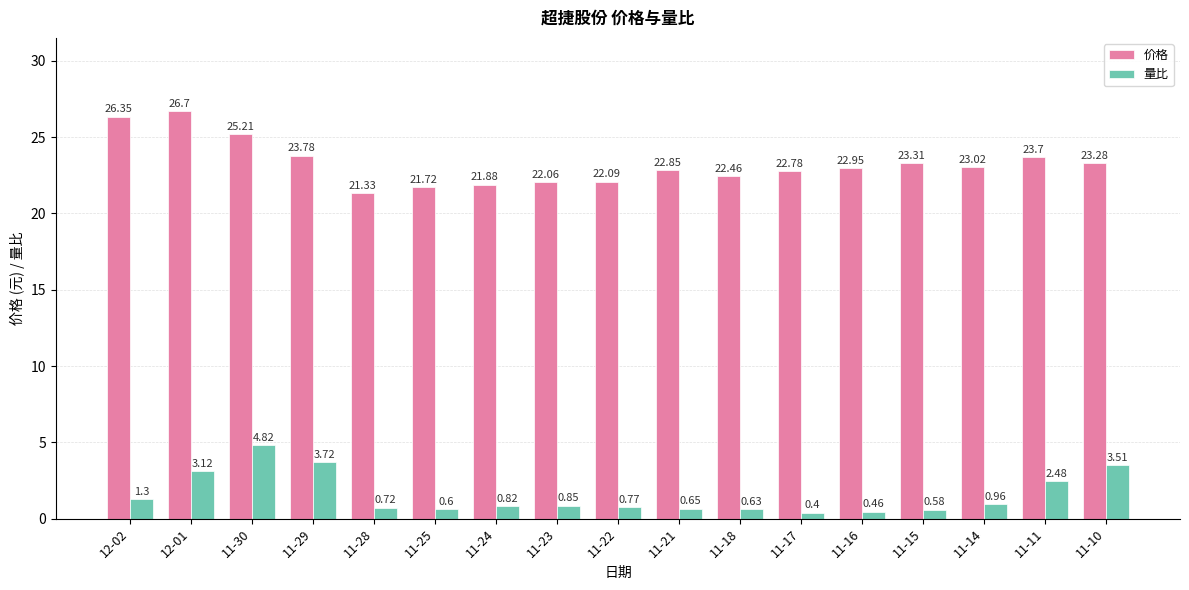

What is the difference between the highest and lowest values at 11-30?

20.4